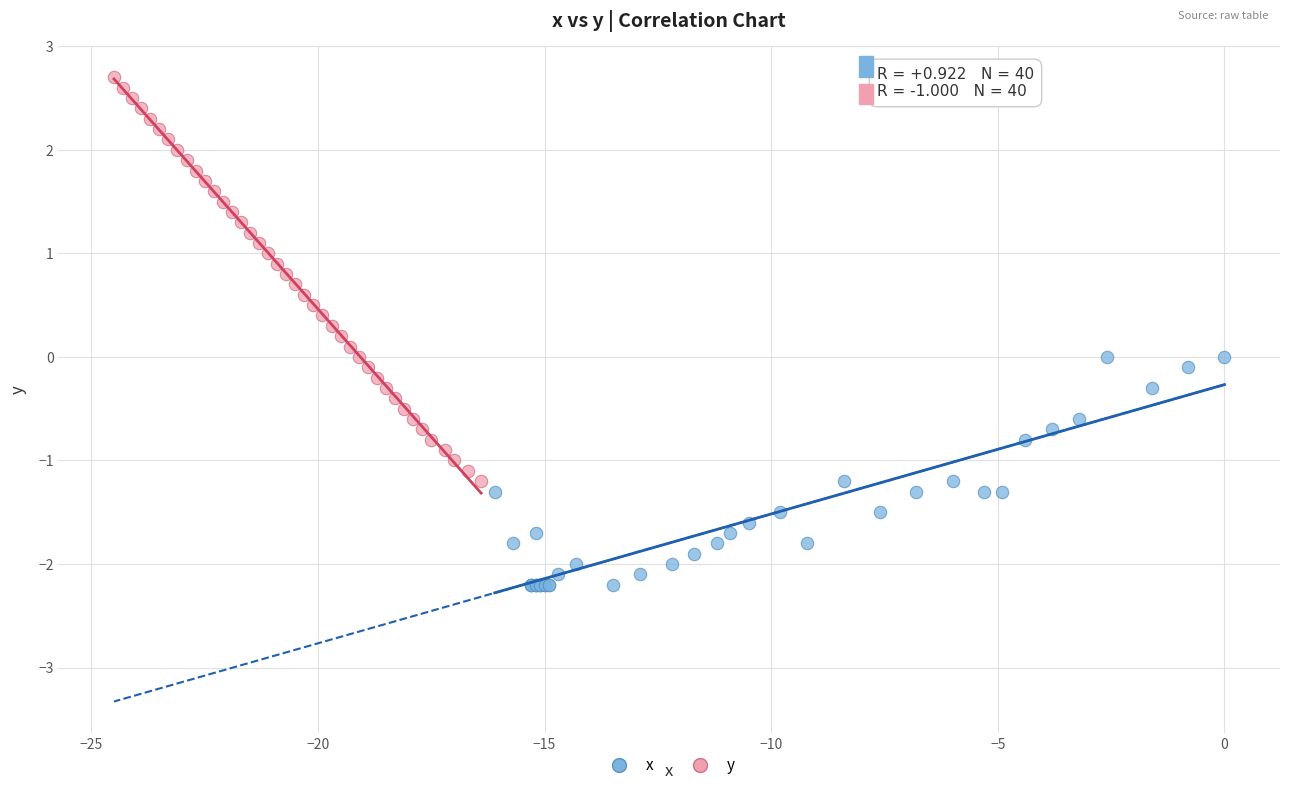

What are all the series names shown in the legend?

x, y